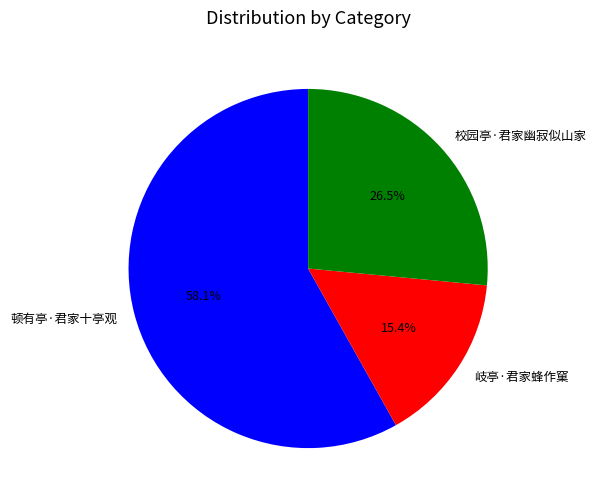

Rank the categories by value from lowest to highest.

岐亭·君家蜂作窠, 校园亭·君家幽寂似山家, 顿有亭·君家十亭观